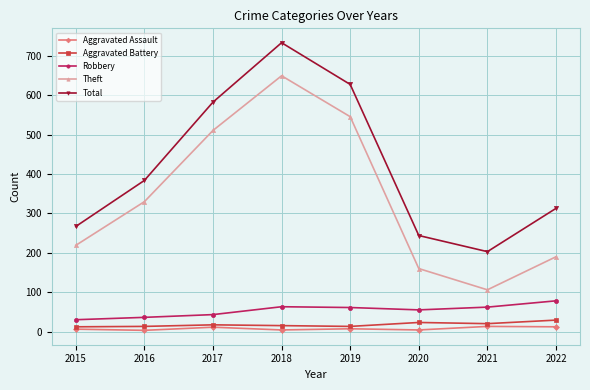

True or false: Aggravated Assault and Total cross at least once.

False